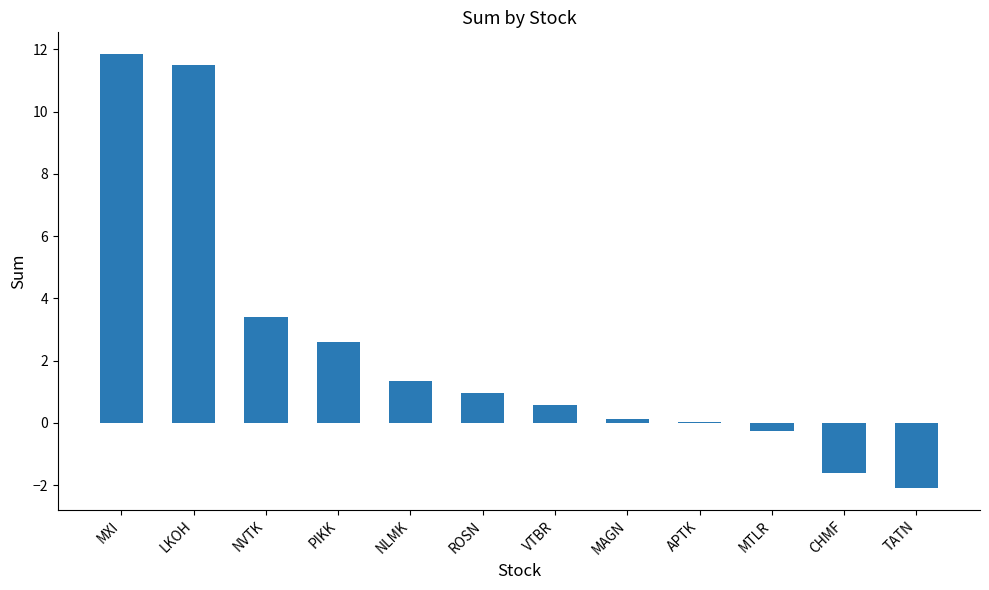

How many data points does each series have?

12